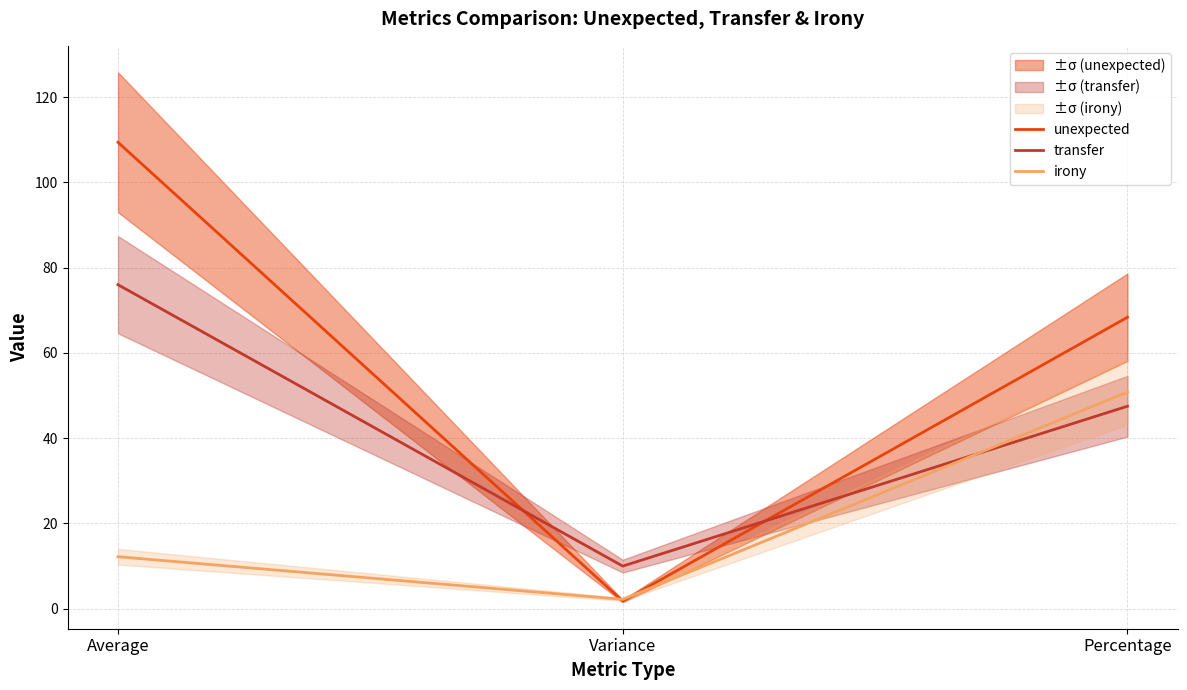

What is the sum of the unexpected values at Percentage and Variance?

70.2